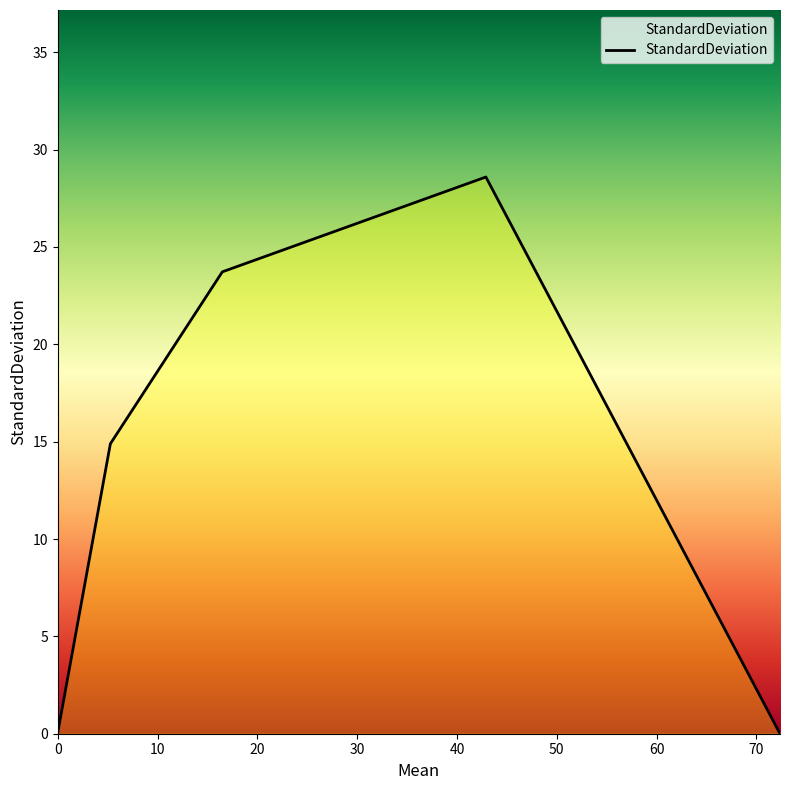

What is the maximum value shown in the chart?

28.6